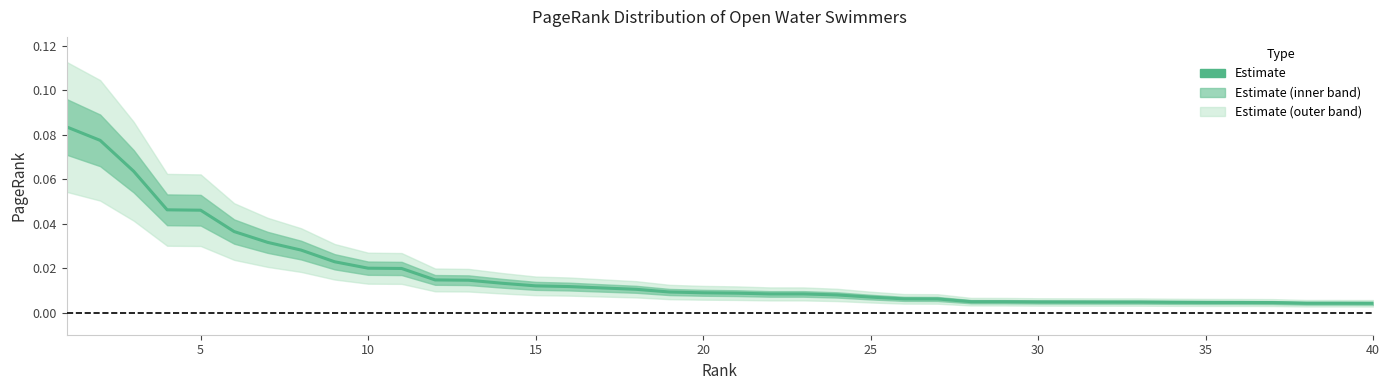

Which category has the lowest value across all series?

40